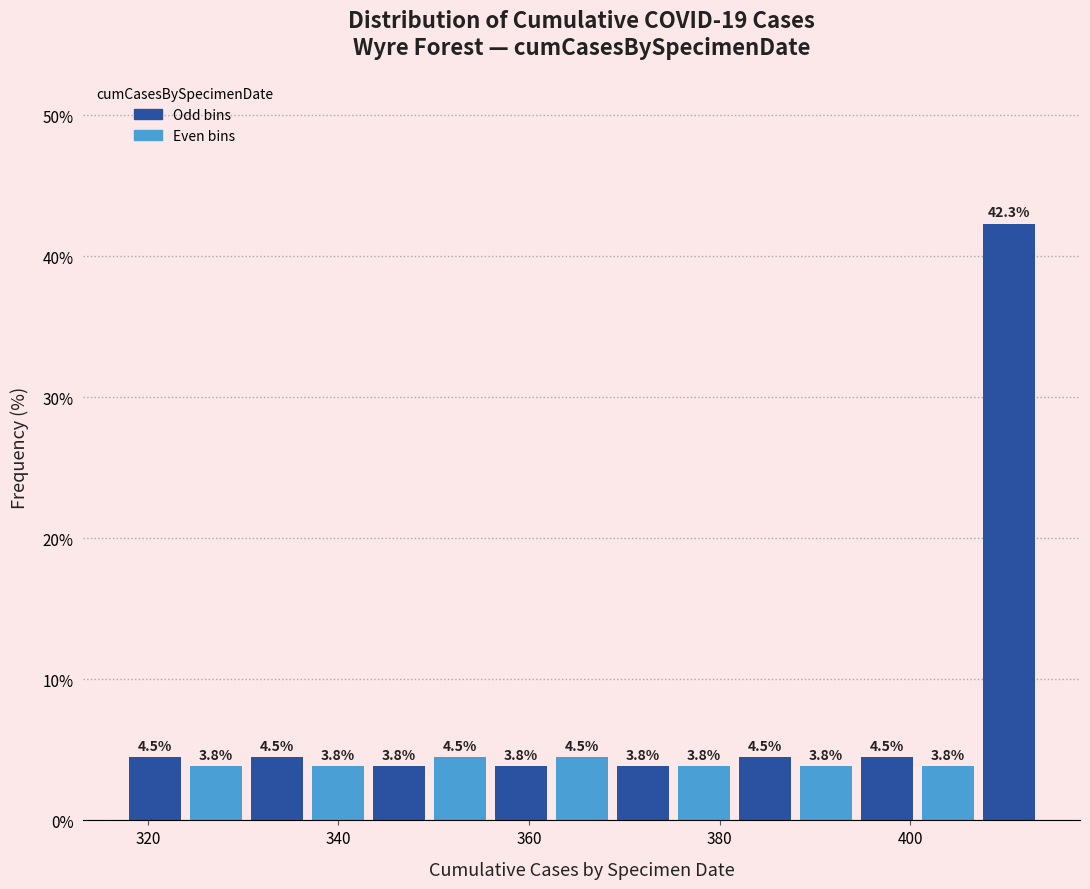

Around what value on the x-axis is the tallest bar? Give the approximate position of its centre, as read against the axis.

410